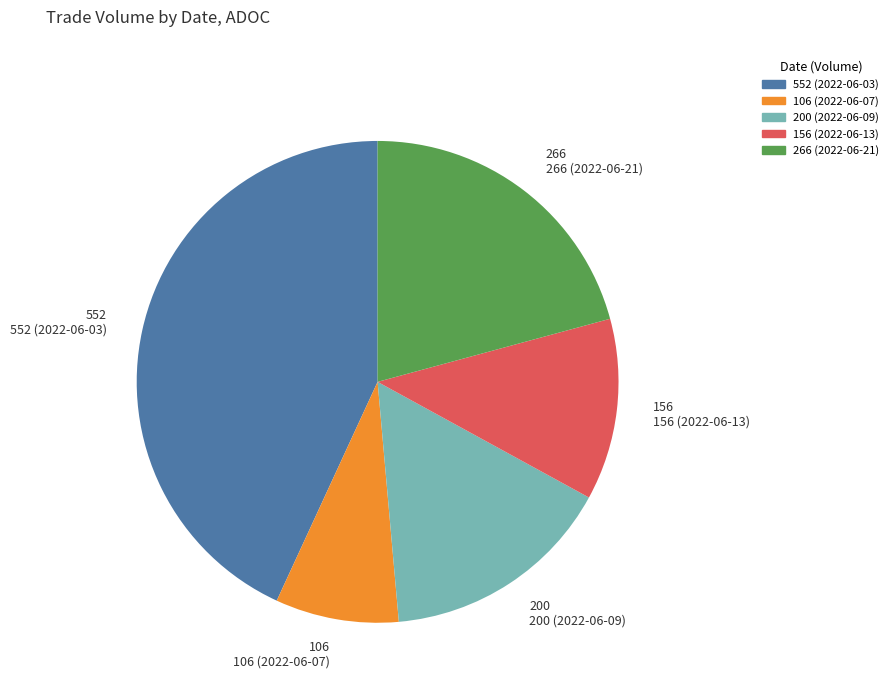

Is the sum of 552 (2022-06-03) and 106 (2022-06-07) greater than half?

Yes